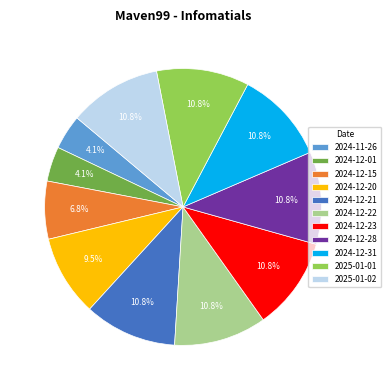

To the nearest percent, what is the combined percentage of 2024-12-22 and 2025-01-01?

22%